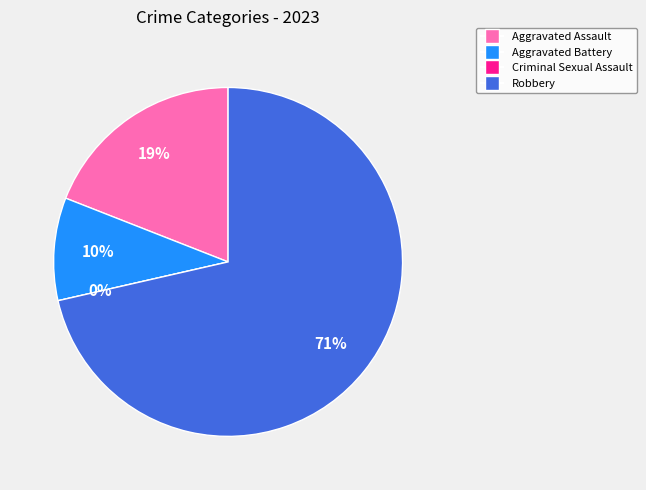

The Criminal Sexual Assault slice represents 0% of the pie. True or false?

True